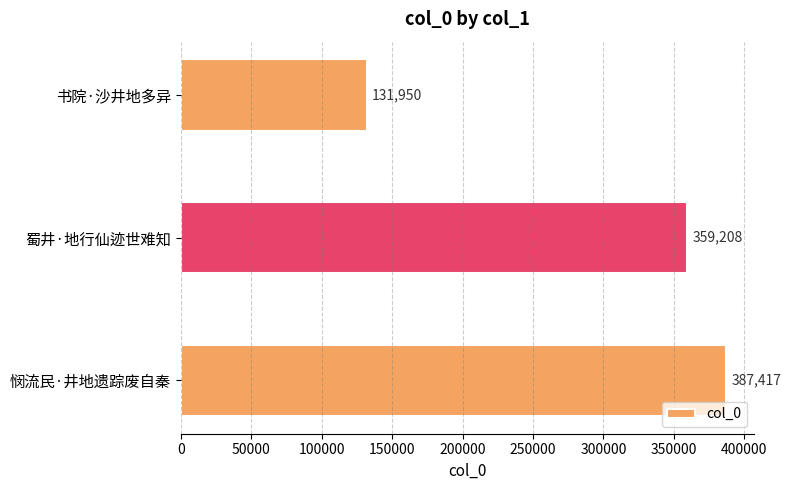

List the labels in order of value, smallest first.

书院·沙井地多异, 蜀井·地行仙迹世难知, 悯流民·井地遗踪废自秦